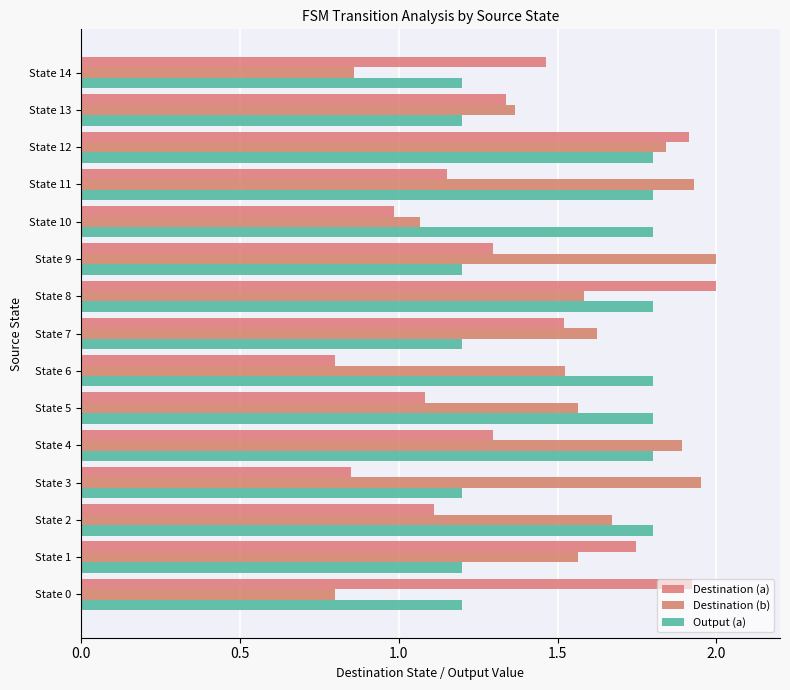

Reading left to right, what are all the values shown in this chart?

Destination (a): 1.9	1.7	1.1	0.8	1.3	1.1	0.8	1.5	2.0	1.3	1.0	1.2	1.9	1.3	1.5
Destination (b): 0.8	1.6	1.7	2.0	1.9	1.6	1.5	1.6	1.6	2.0	1.1	1.9	1.8	1.4	0.9
Output (a): 1.2	1.2	1.8	1.2	1.8	1.8	1.8	1.2	1.8	1.2	1.8	1.8	1.8	1.2	1.2